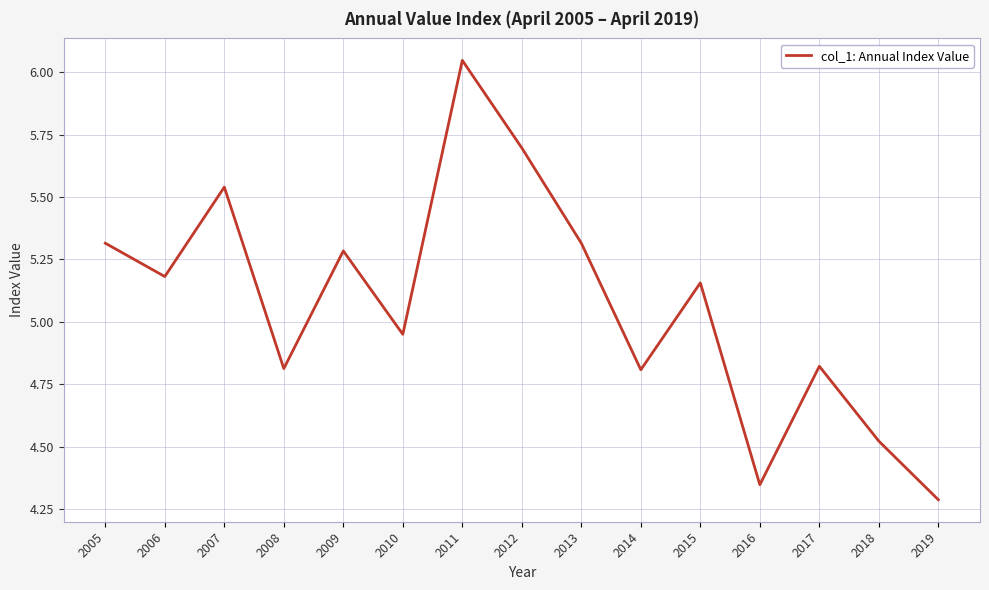

Does the chart display data point markers on the line(s)?

No